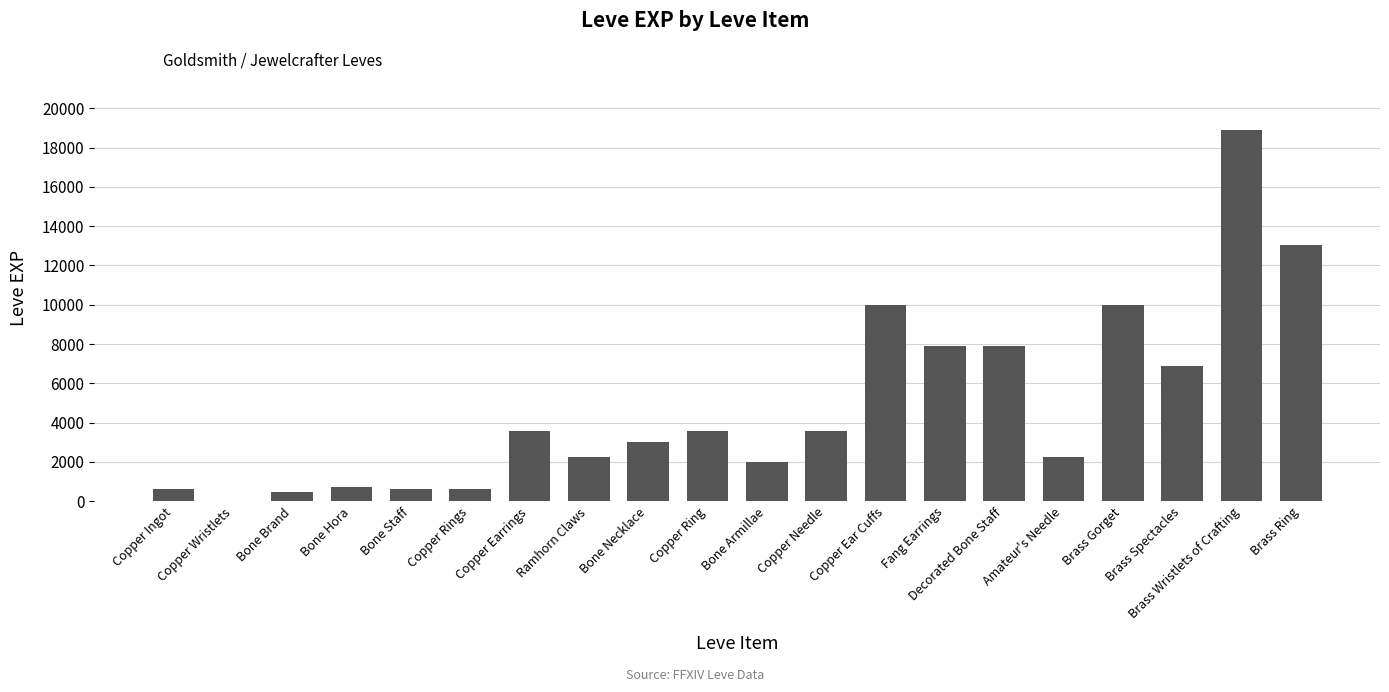

The value at Brass Ring is 7953. True or false?

False